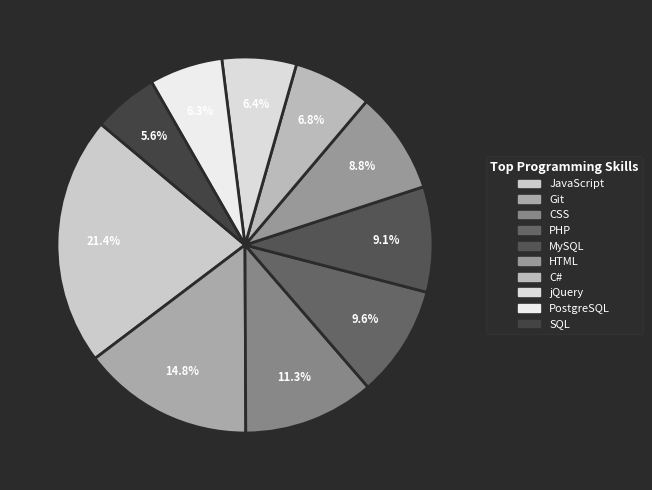

Which category has the biggest portion of the pie?

JavaScript